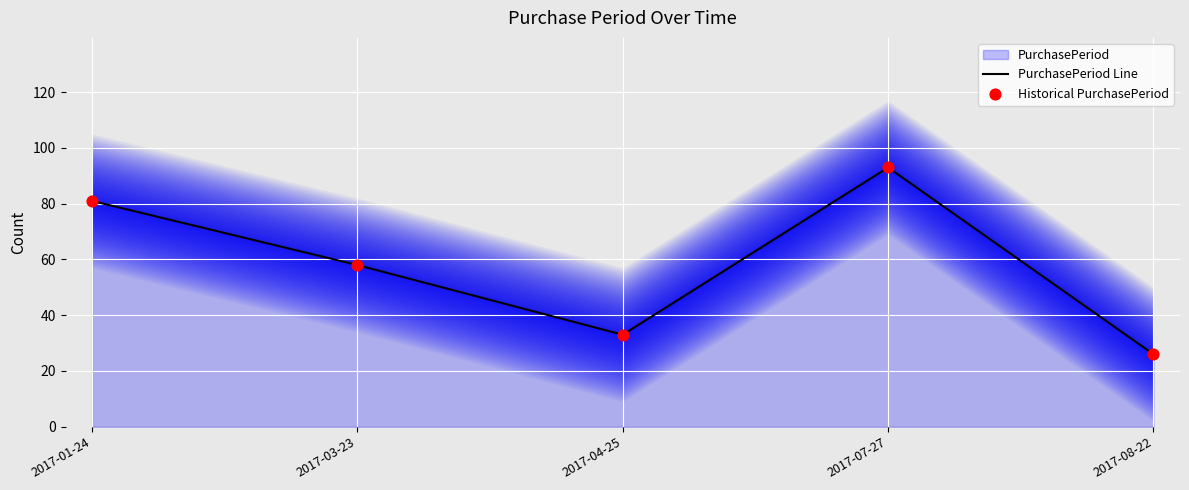

Is the value of PurchasePeriod Line at 2017-04-25 greater than the value of Historical PurchasePeriod at 2017-03-23?

No